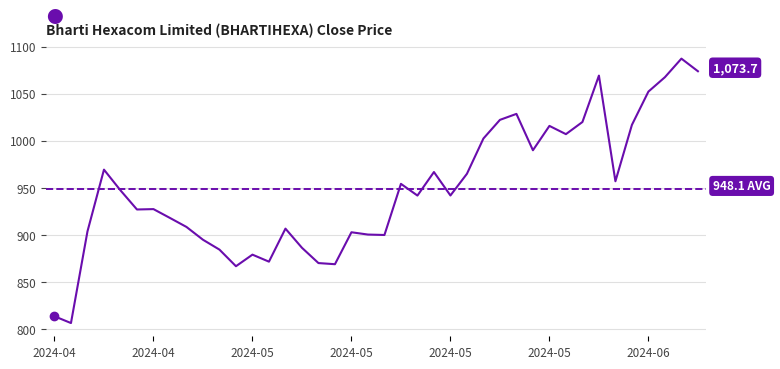

What is the minimum value shown in the chart?

806.1